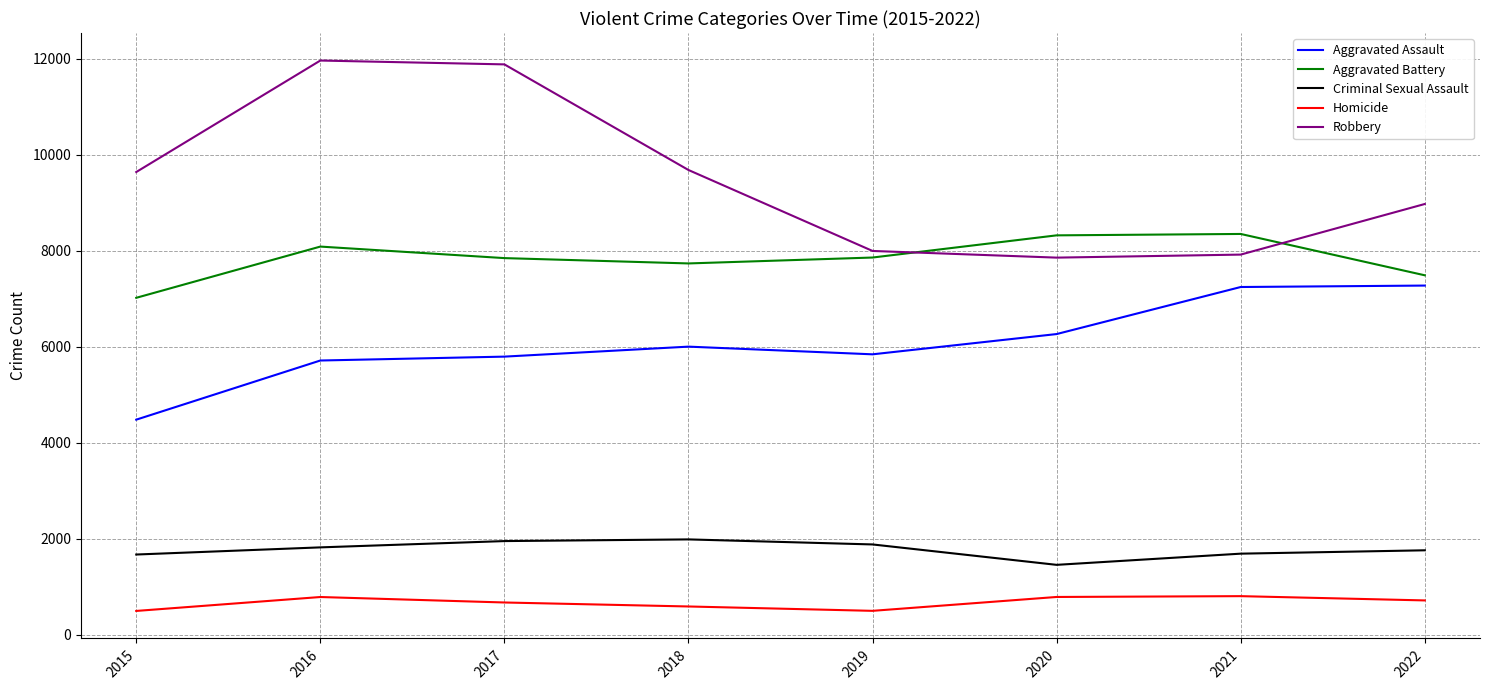

What is the sum of the Aggravated Battery values at 2016 and 2020?

16404